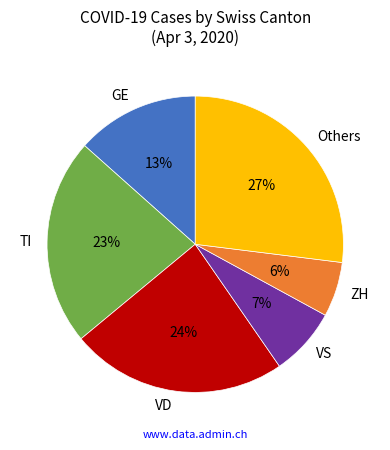

Is there a majority slice in this chart?

No